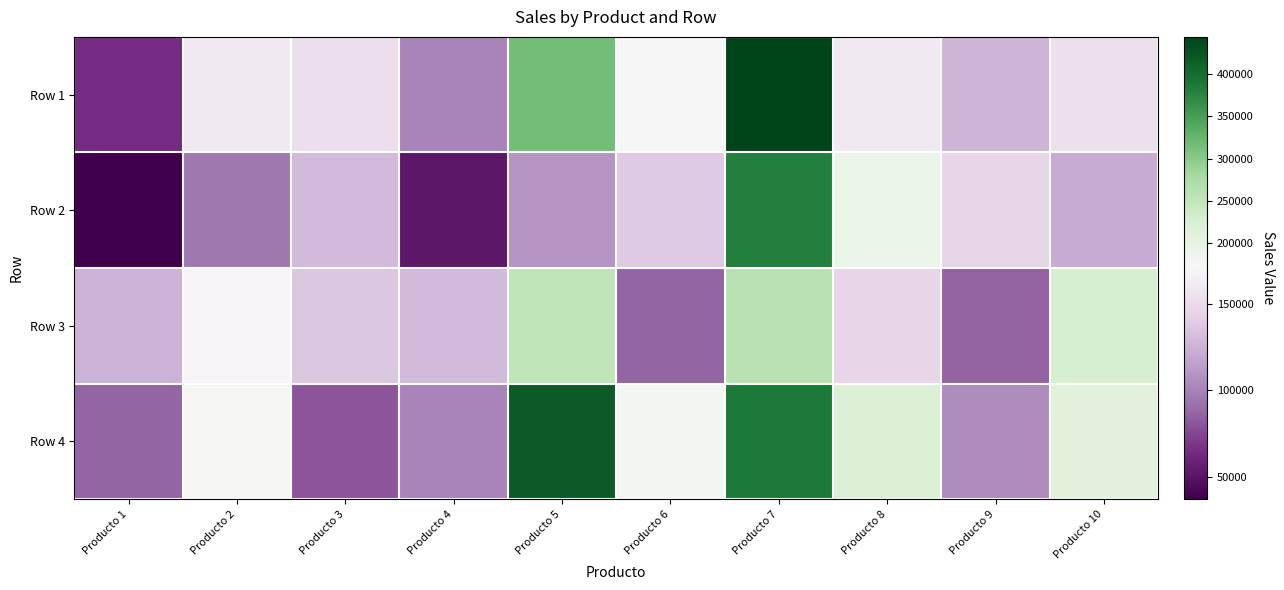

At Producto 3, list the series in order from largest to smallest.

Row 1, Row 3, Row 2, Row 4